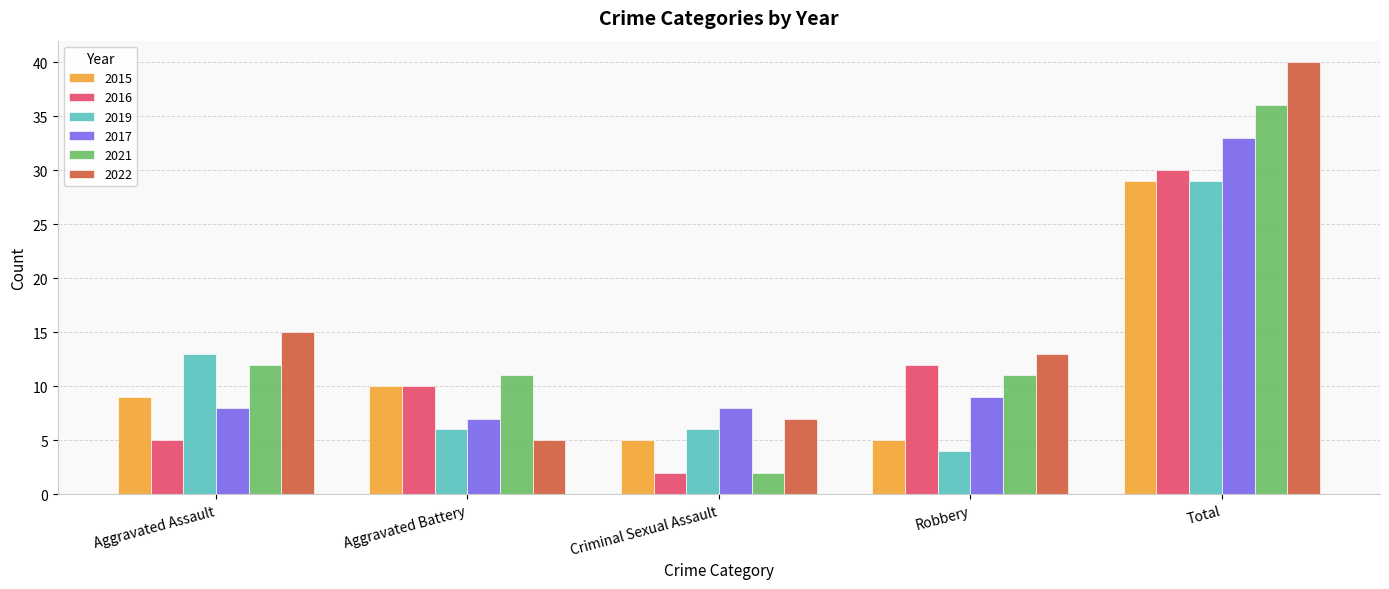

Where does the 2019 series first go above 6?

Aggravated Assault